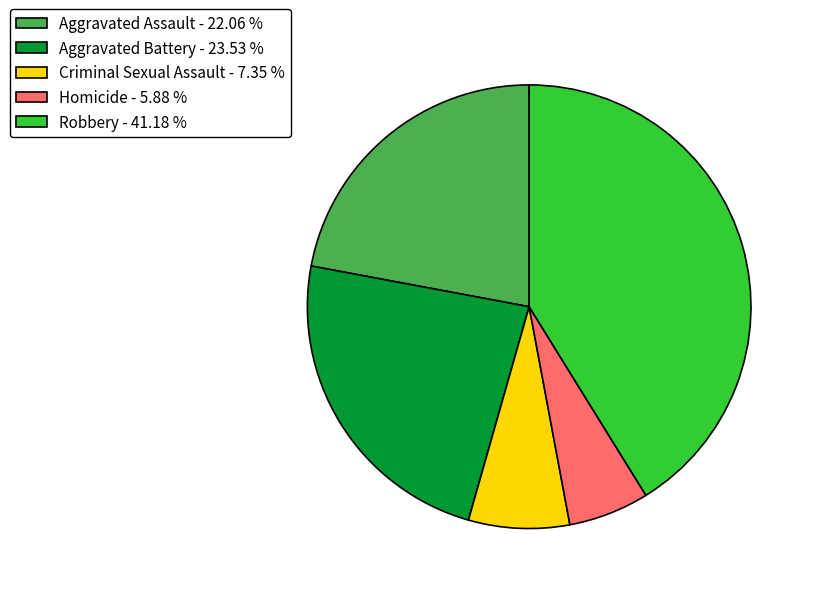

Combined, do Aggravated Battery and Homicide account for over 50%?

No